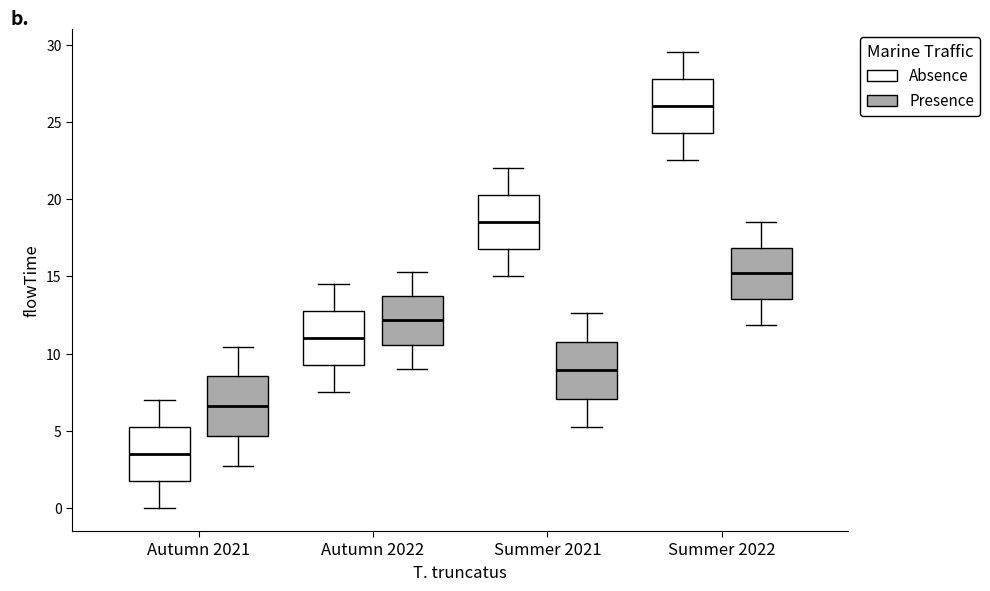

Which box's median line is the highest?

Summer 2022 (Absence)